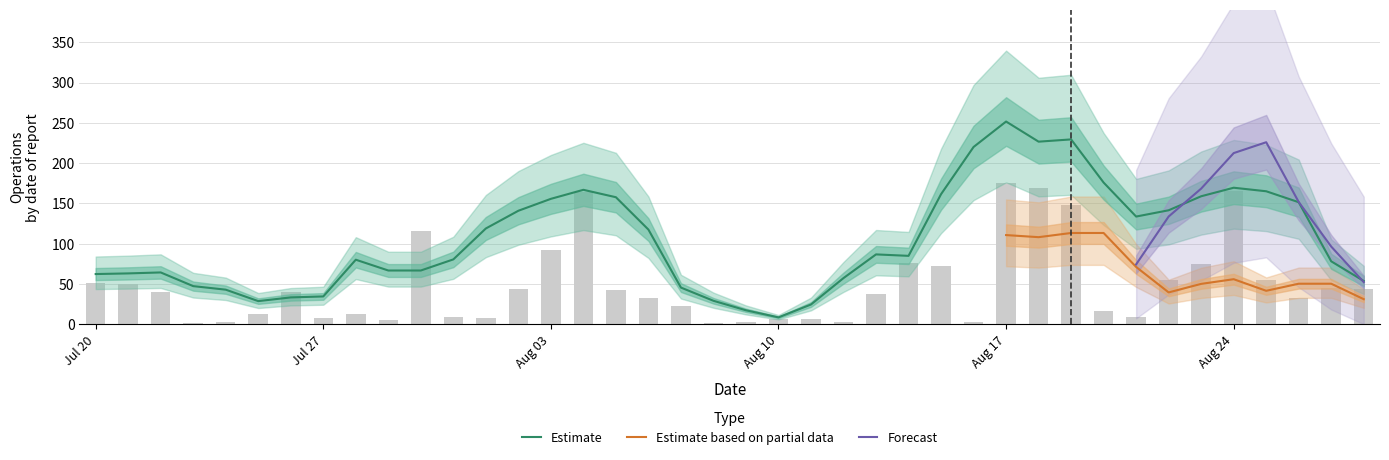

How many series are shown in this chart?

3